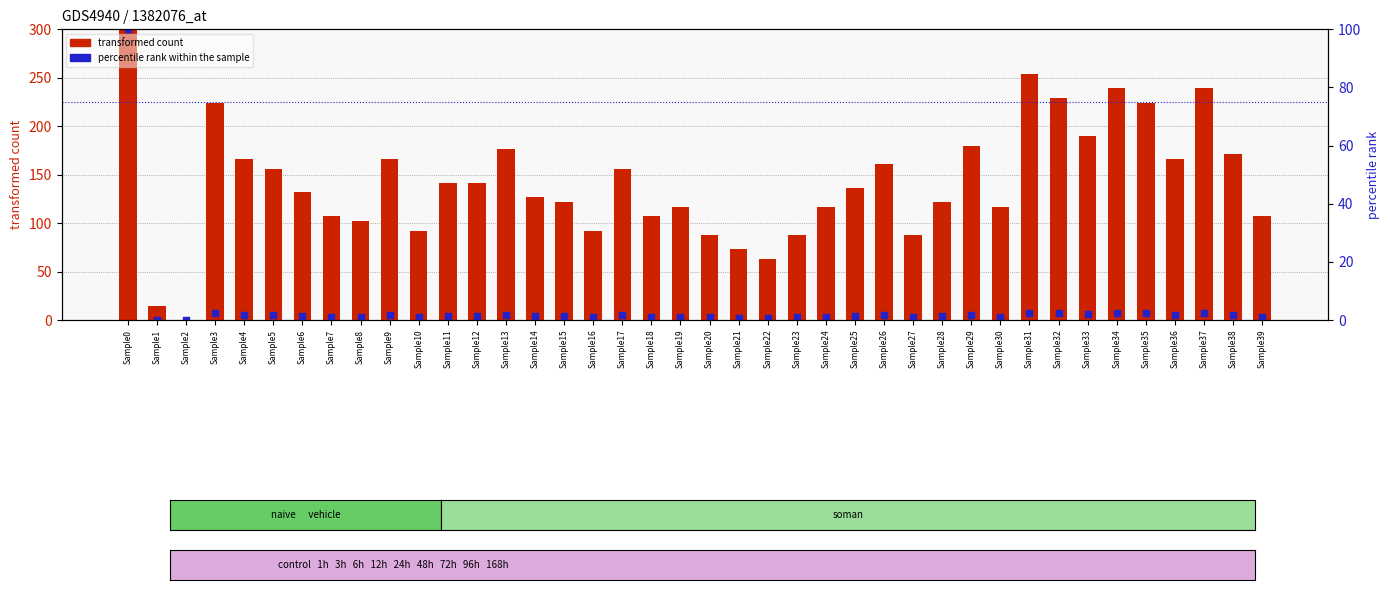

At which category is the sum across all series the highest?

Sample0